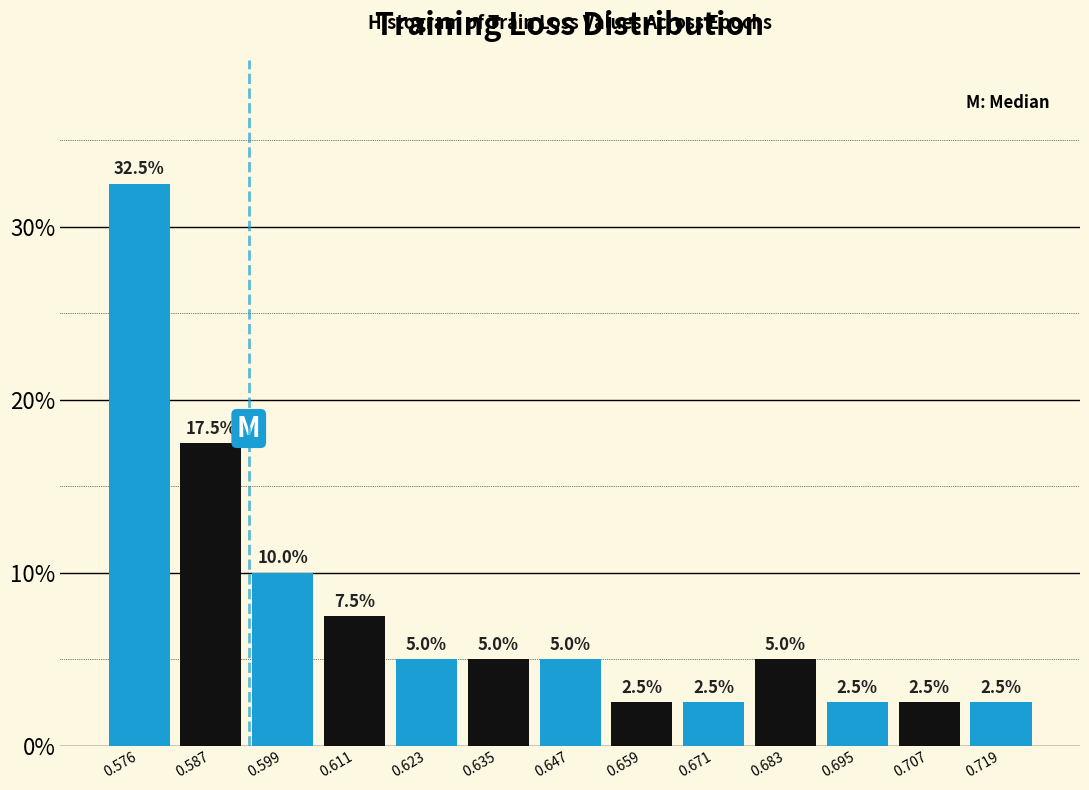

Reading left to right, transcribe this chart: for each bar, give the range it covers on the x-axis and its height. The bar edges are not printed on the chart, so give them approximately, as read against the axis.

0.570 to 0.582: 32.5
0.582 to 0.594: 17.5
0.594 to 0.606: 10.0
0.606 to 0.618: 7.5
0.618 to 0.630: 5.0
0.630 to 0.642: 5.0
0.642 to 0.654: 5.0
0.654 to 0.666: 2.5
0.666 to 0.678: 2.5
0.678 to 0.690: 5.0
0.690 to 0.702: 2.5
0.702 to 0.714: 2.5
0.714 to 0.726: 2.5